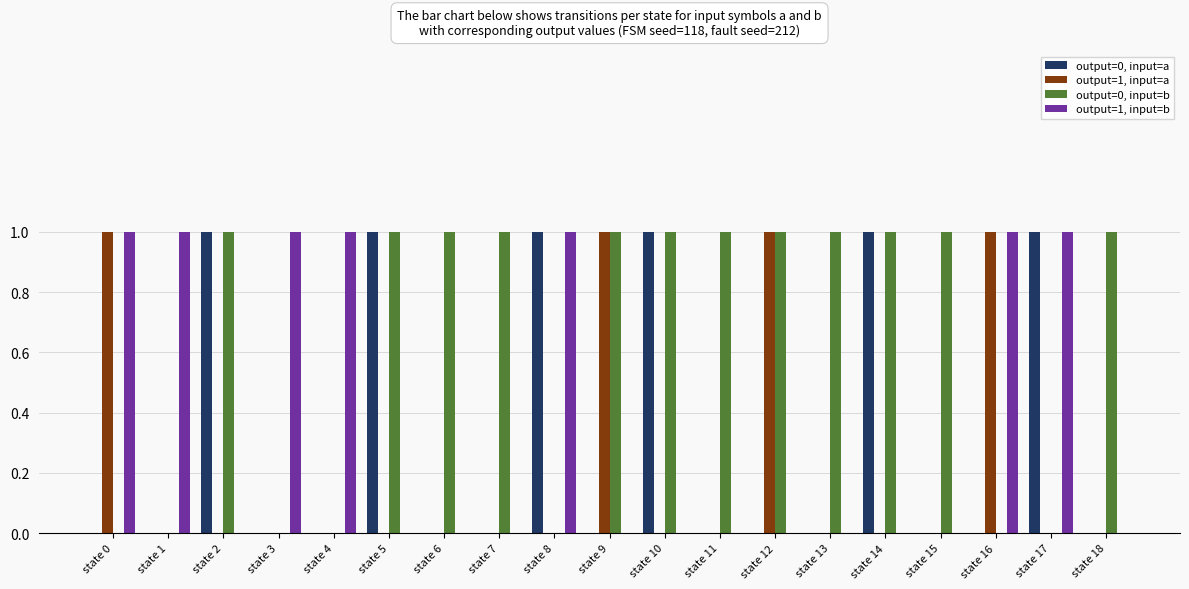

What are all the series names shown in the legend?

output=0, input=a, output=1, input=a, output=0, input=b, output=1, input=b